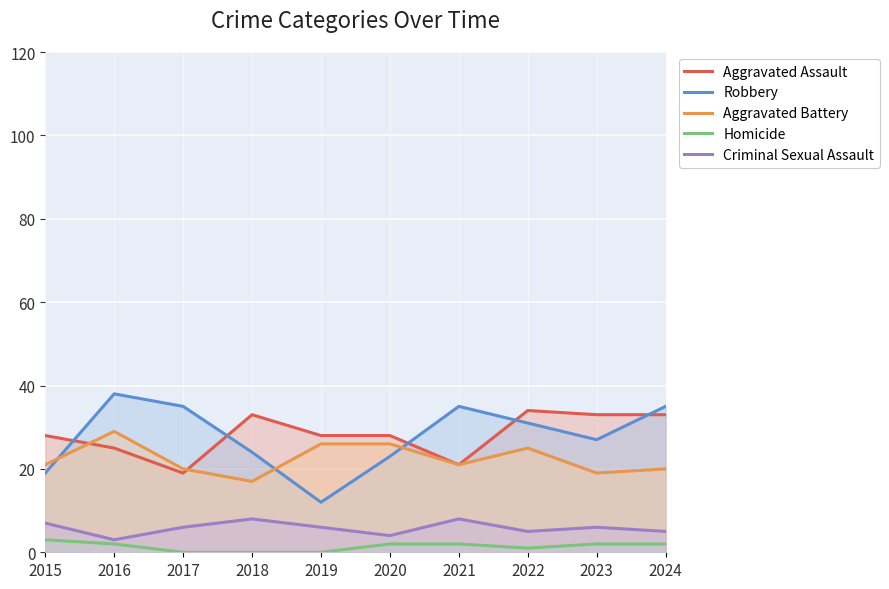

What is the difference between the highest and lowest values at 2022?

33